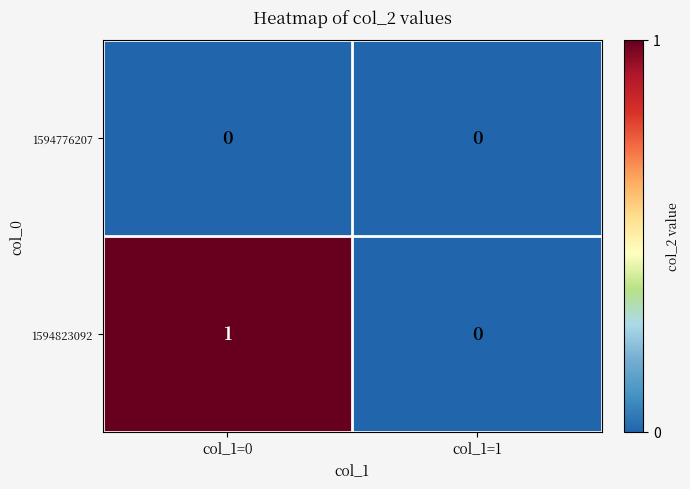

Reading right to left, extract all data points from this chart.

1594776207: 0	0
1594823092: 0	1